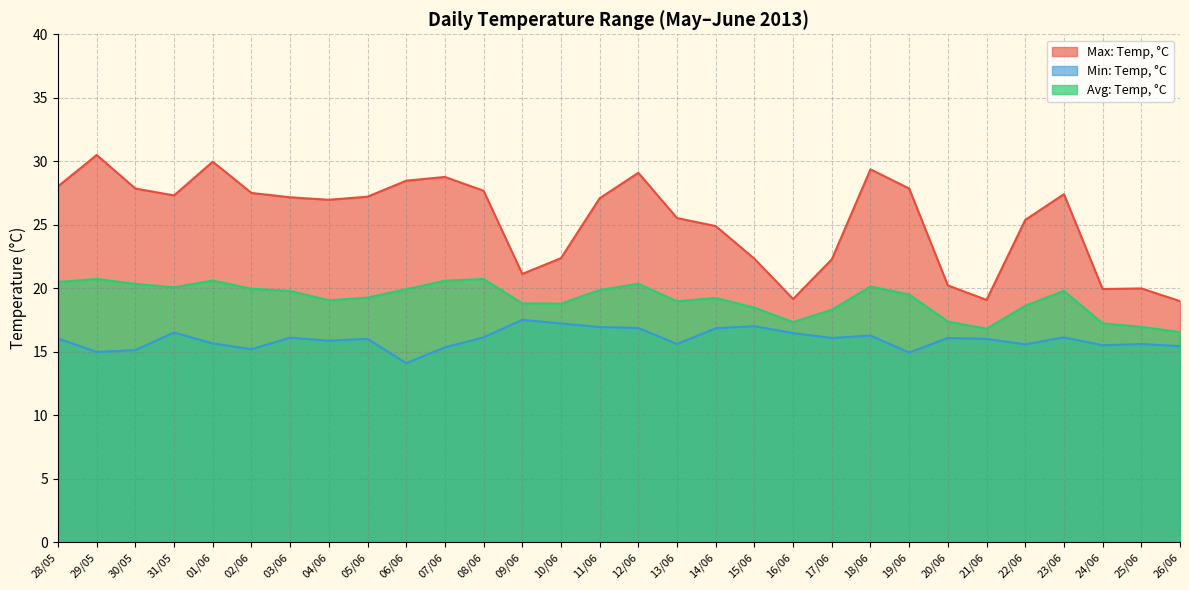

What is the total value across all series at 03/06?

63.1